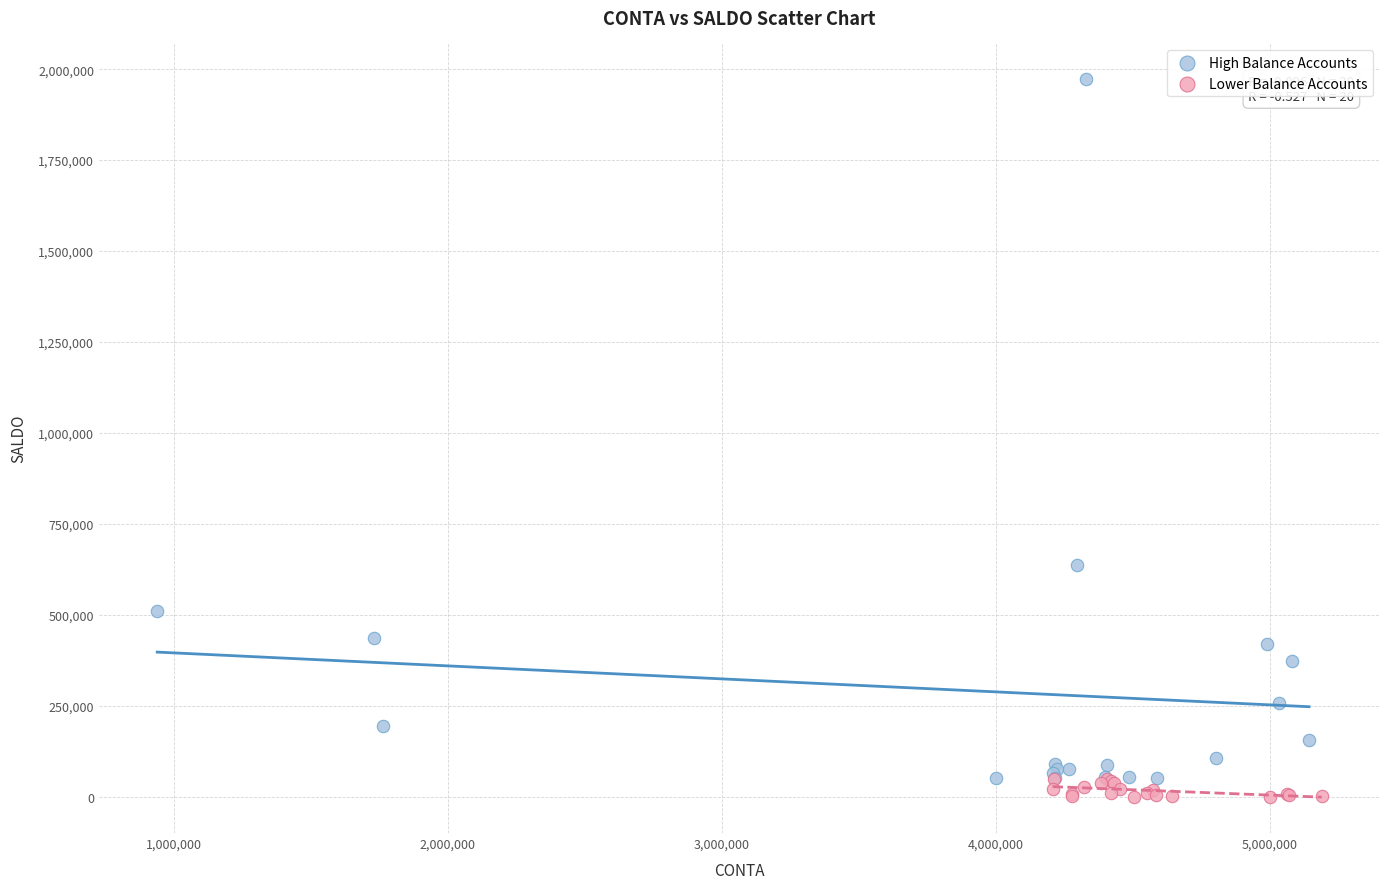

Which series contains the highest Y value?

High Balance Accounts